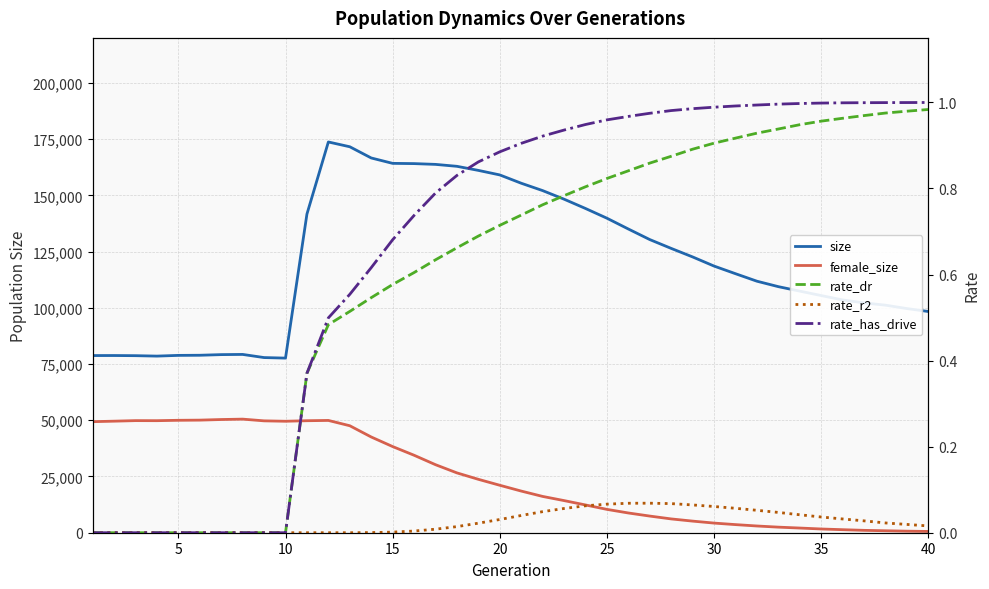

True or false: rate_dr and female_size cross at least once.

False